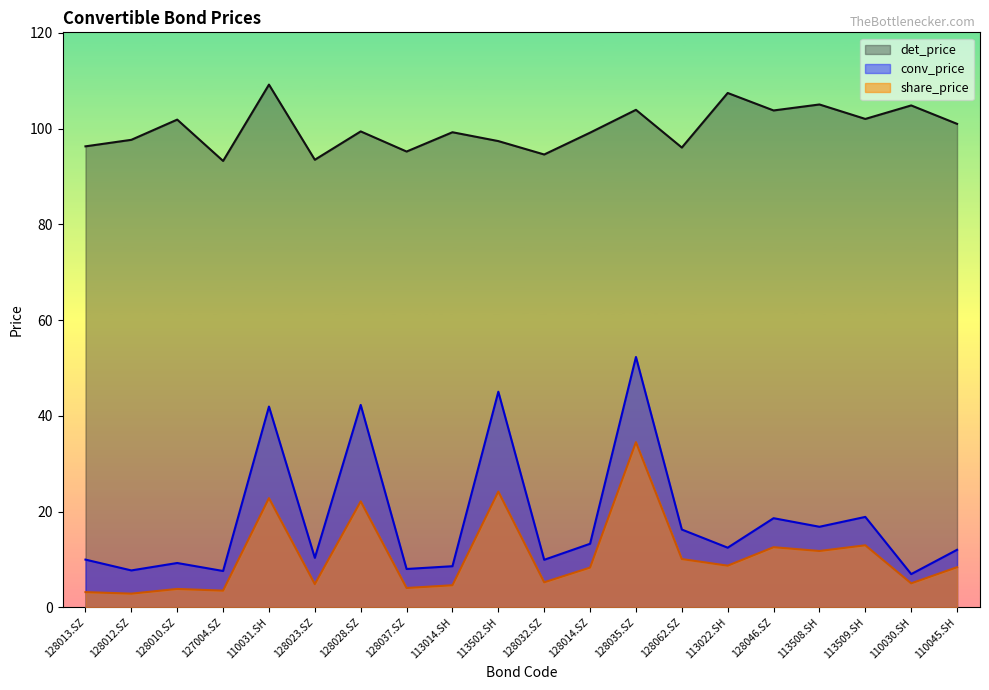

Between 128014.SZ and 128046.SZ, which series saw the biggest shift?

conv_price